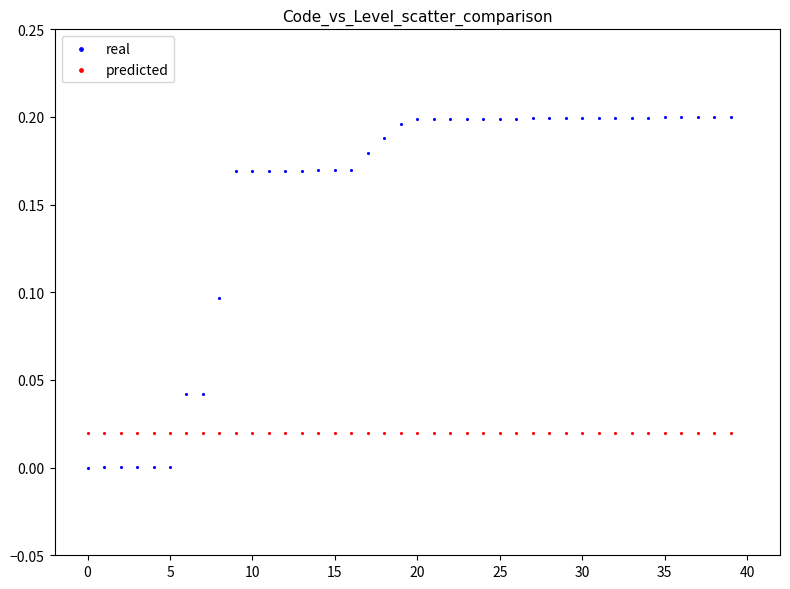

Which series contains the highest Y value?

real